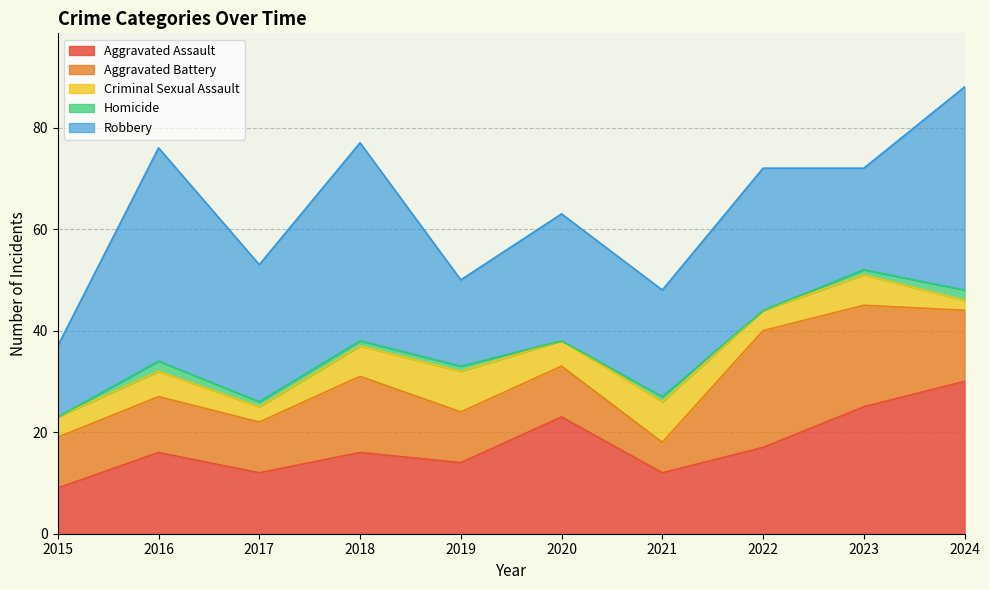

What is the sum of the Aggravated Assault values at 2018 and 2021?

28